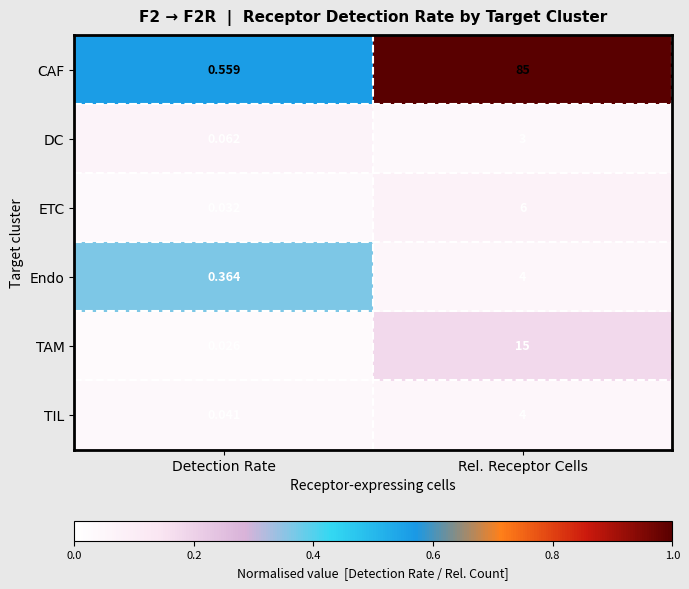

Which category has the lowest value across all series?

Detection Rate